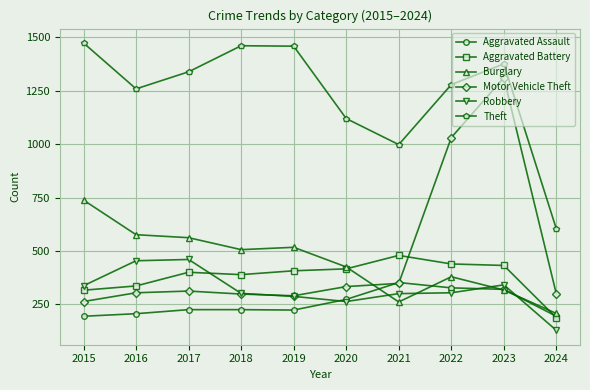

How many lines are shown in the chart?

6